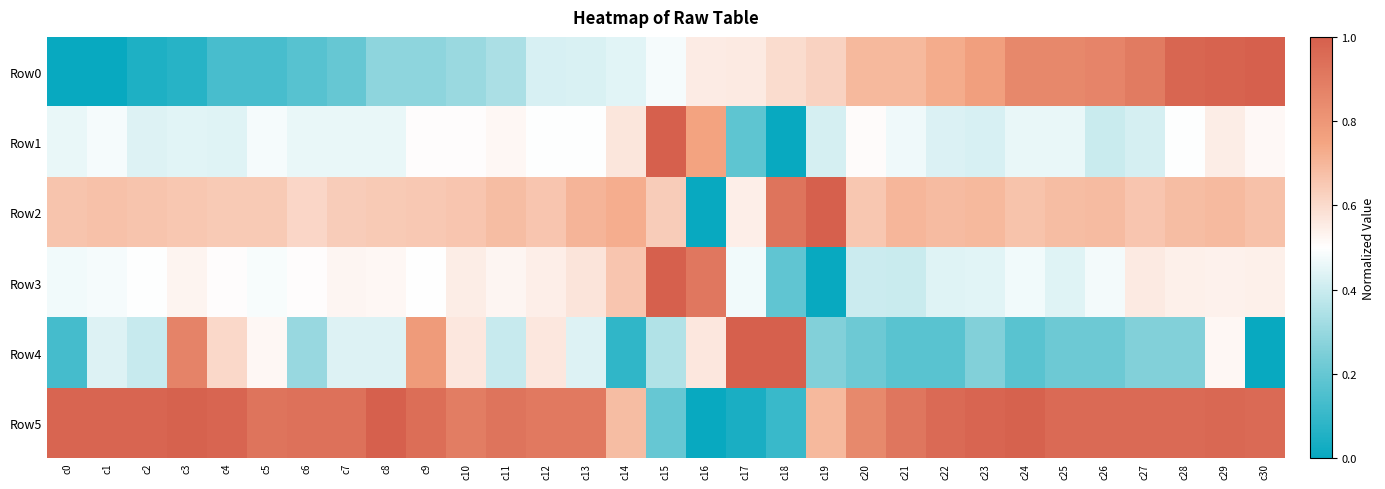

Rank the series by their maximum value, from highest to lowest.

Row0, Row1, Row2, Row3, Row4, Row5